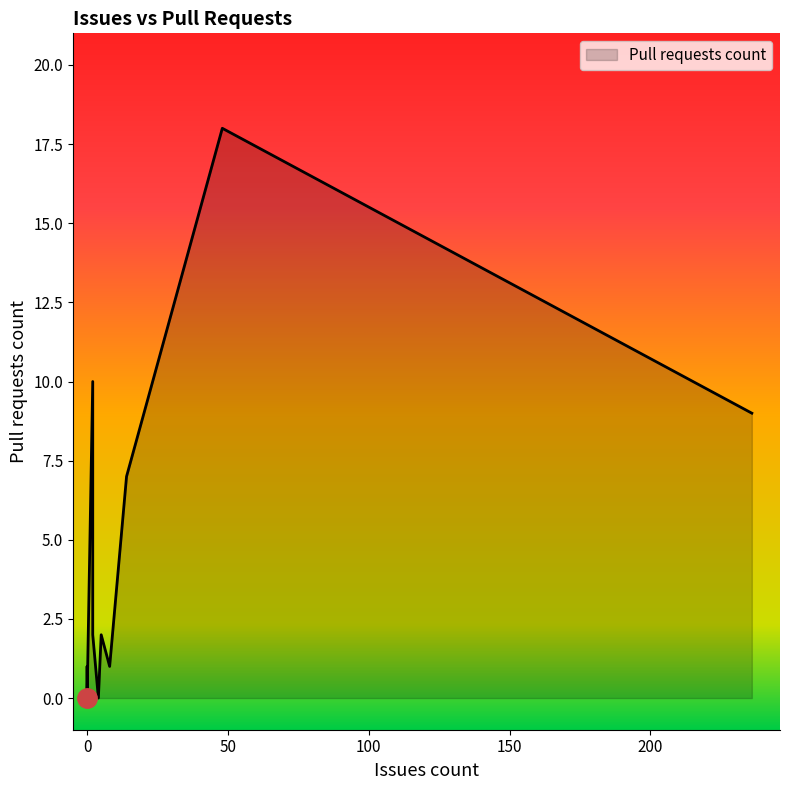

What is the difference between the maximum and minimum values?

18